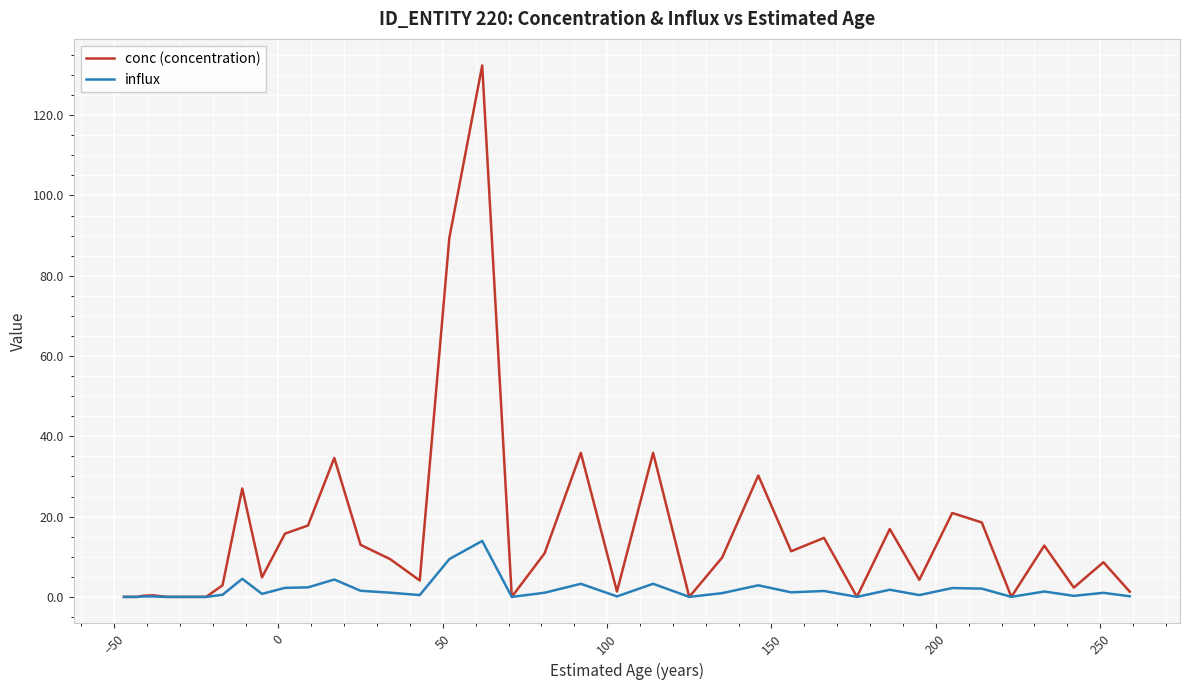

Which series has the widest spread of values?

conc (concentration)